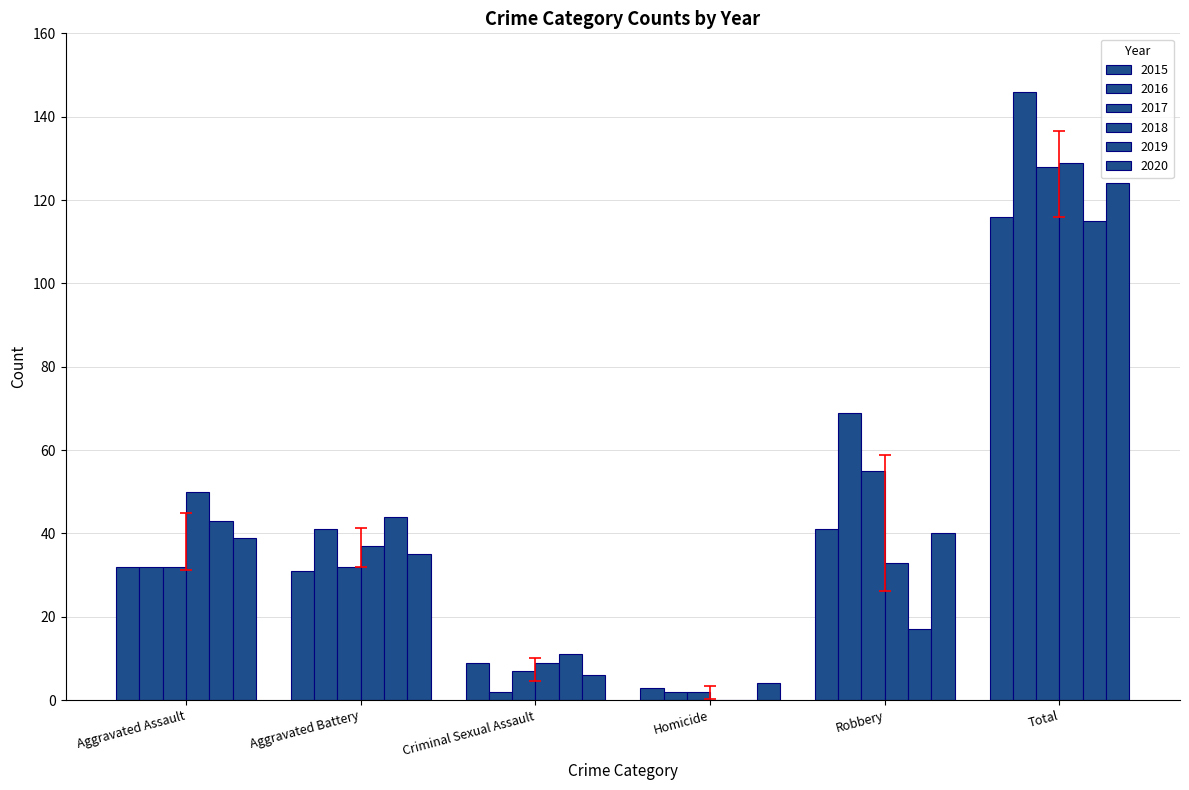

How many categories are shown in the chart?

6